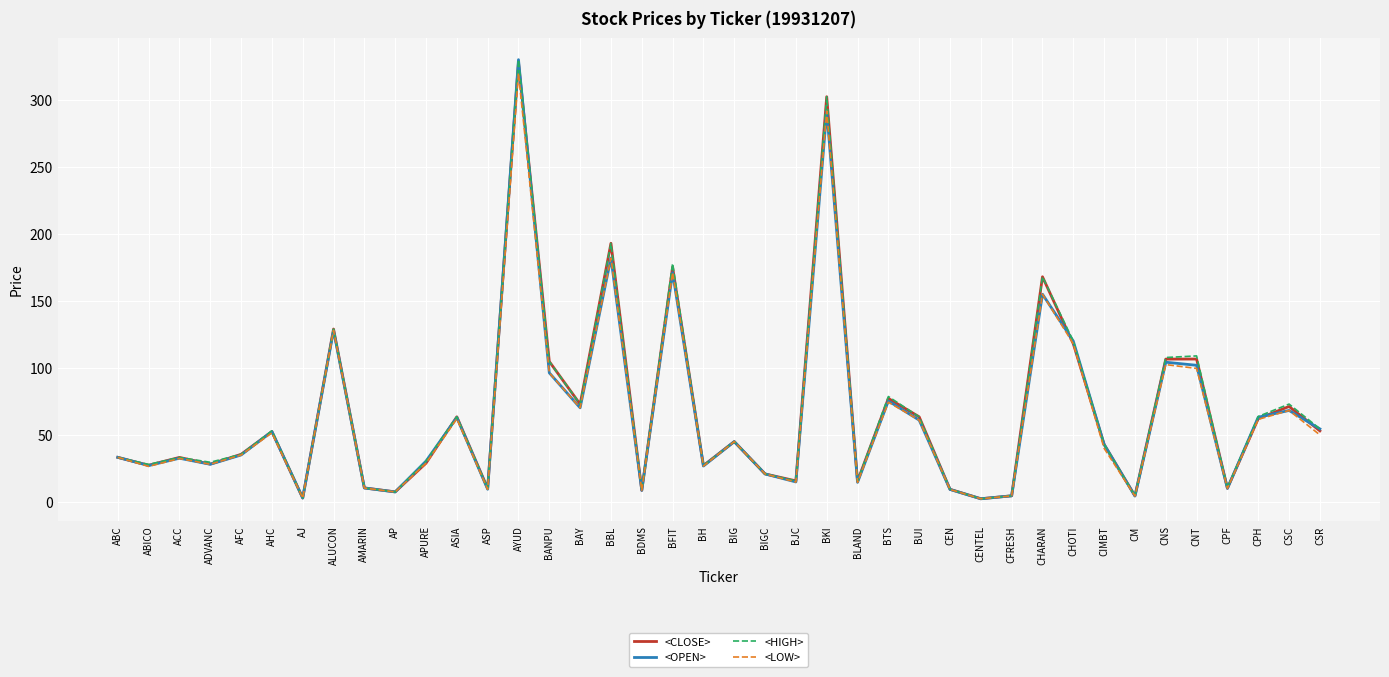

What is the approximate value of <OPEN> at BKI?

291.6